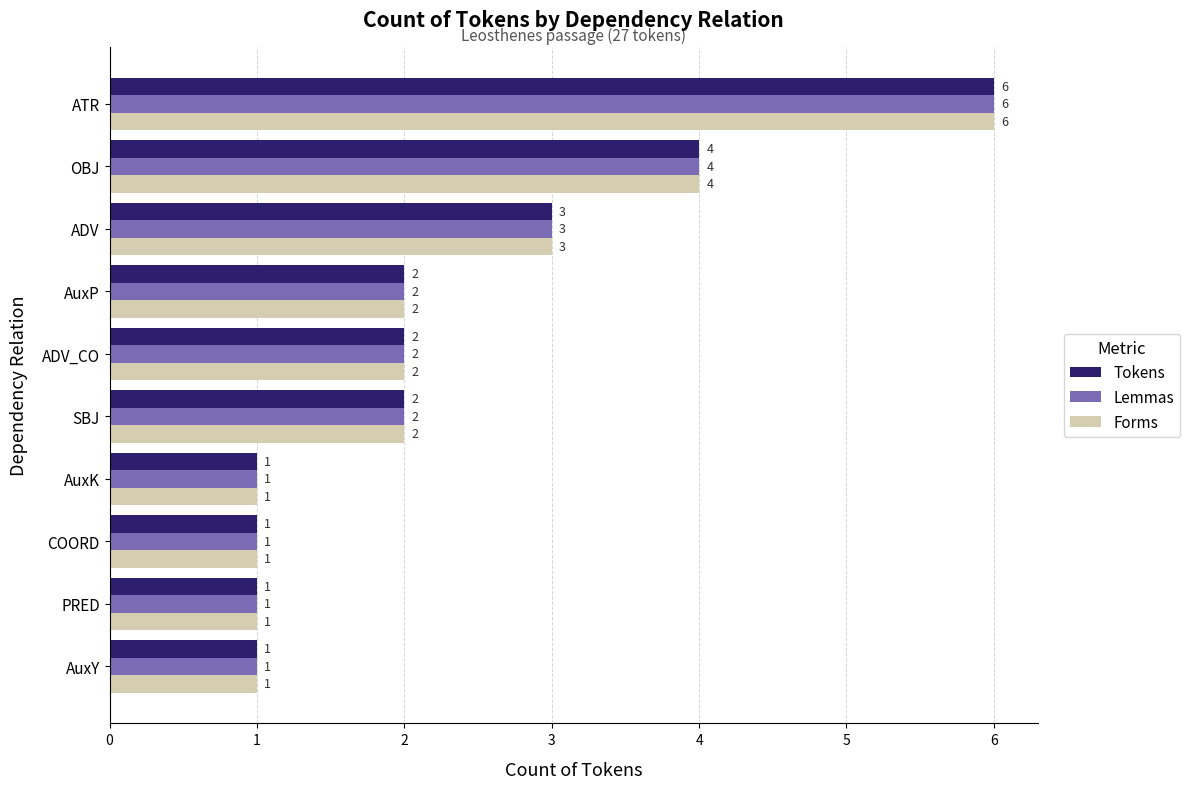

At which category is the sum across all series the highest?

ATR